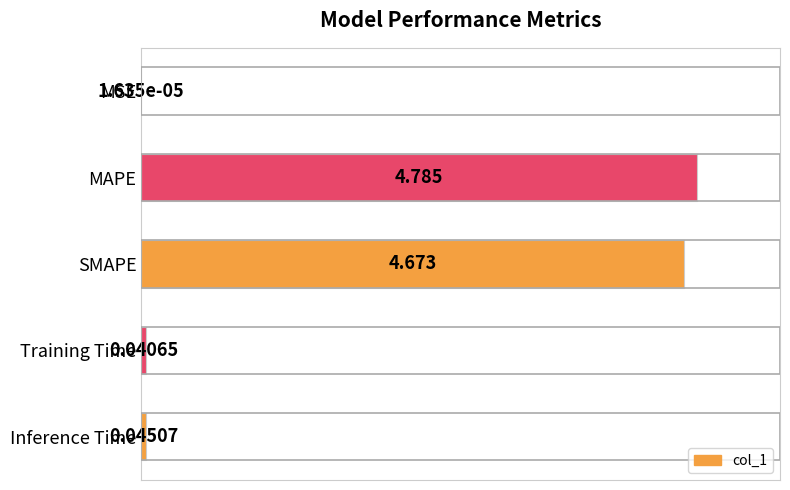

How many series are shown in this chart?

1